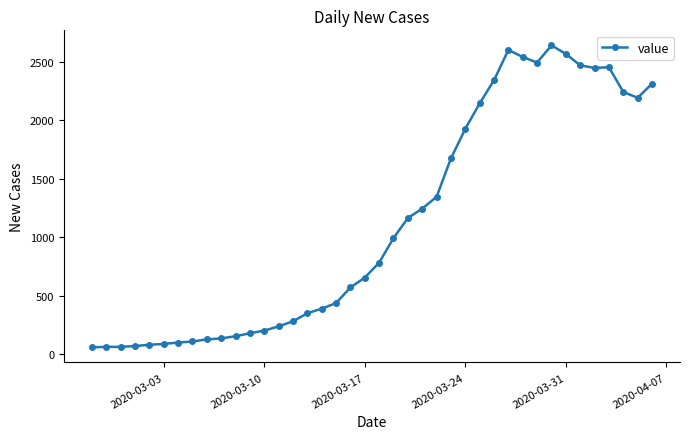

Does the chart display data point markers on the line(s)?

Yes